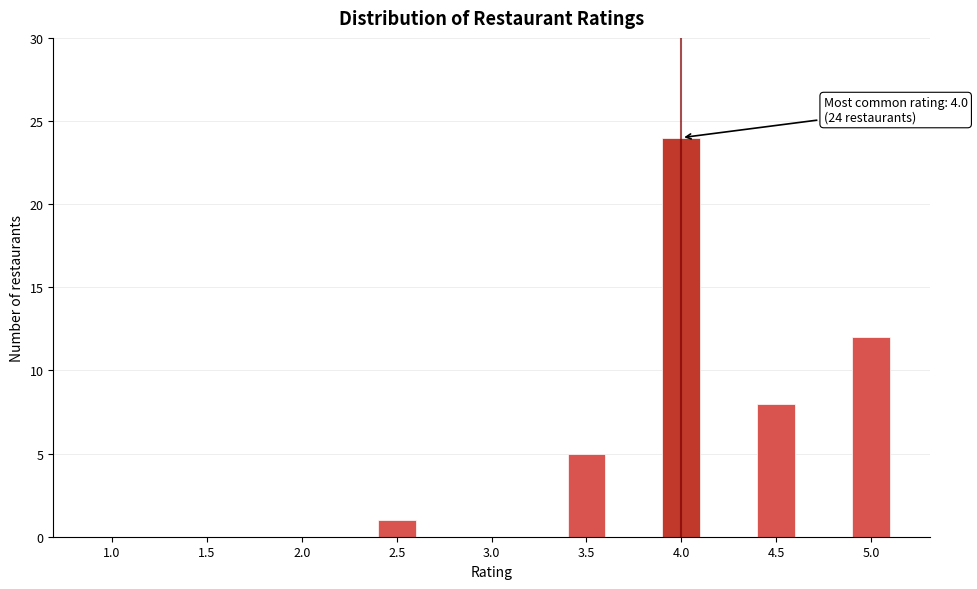

Reading right to left, what are all the values shown in this chart?

5.0=12	4.5=8	4.0=24	3.5=5	3.0=0	2.5=1	2.0=0	1.5=0	1.0=0